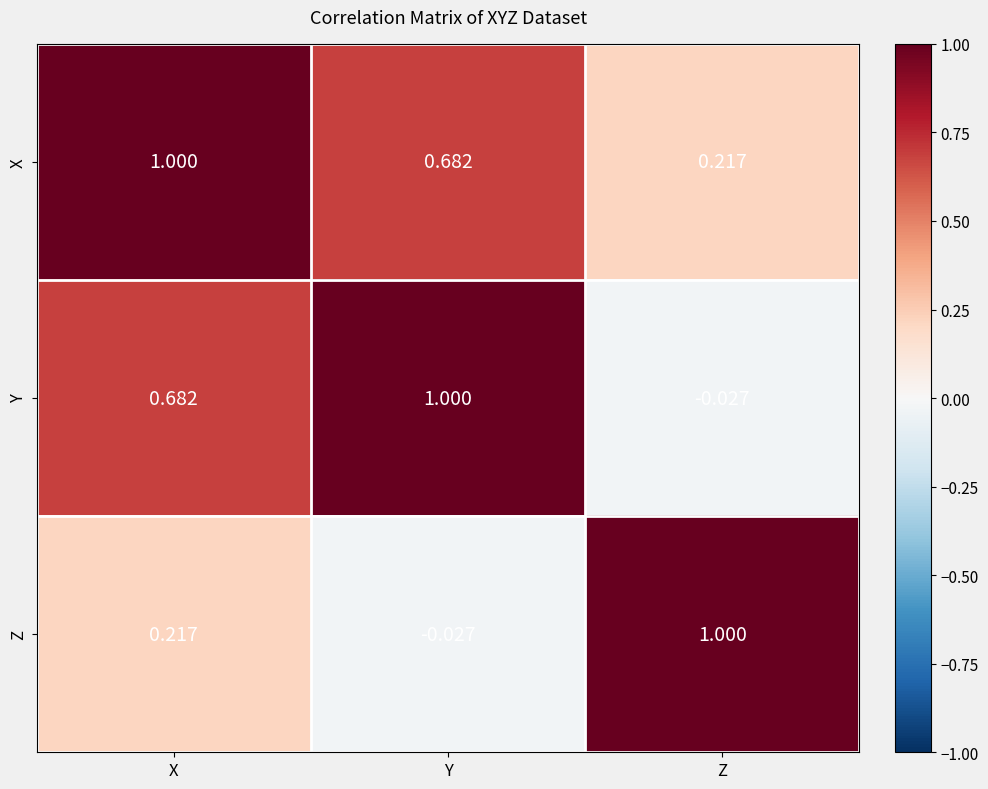

At which label is Y closest to 0?

Z